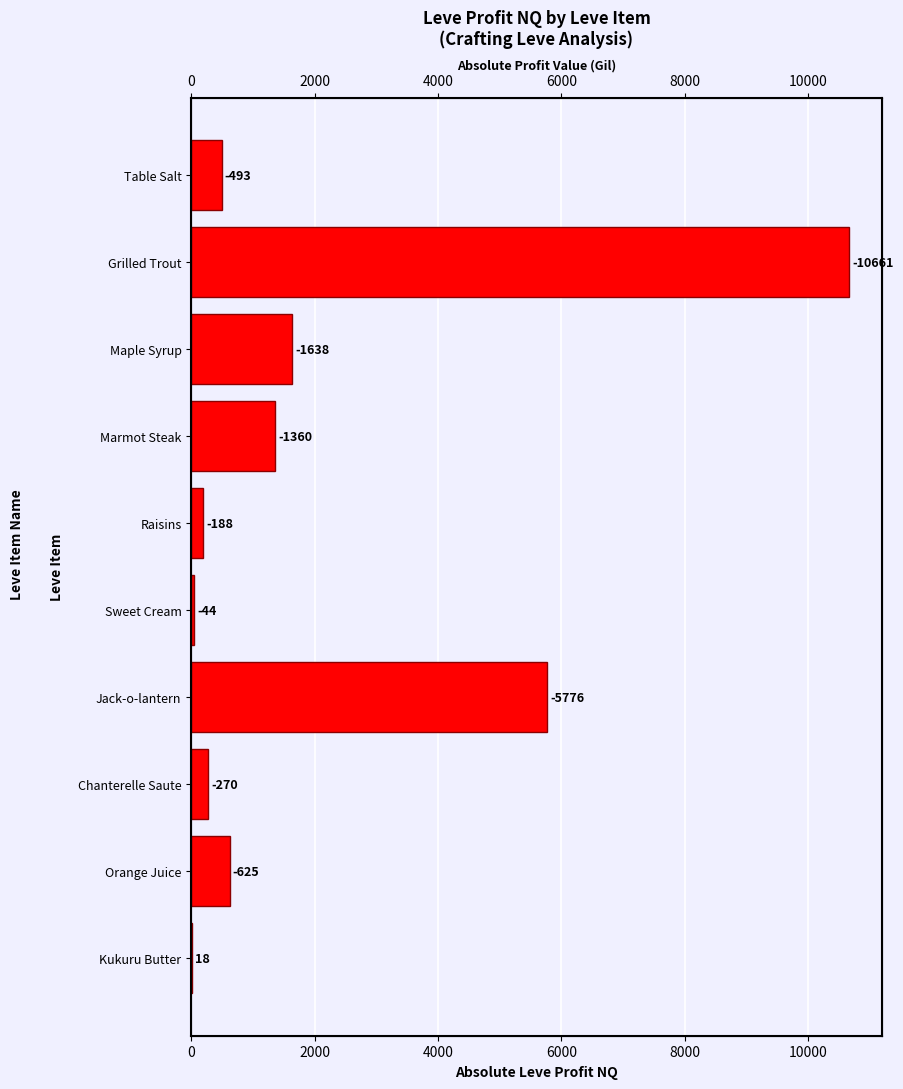

How many distinct data groups are displayed?

1